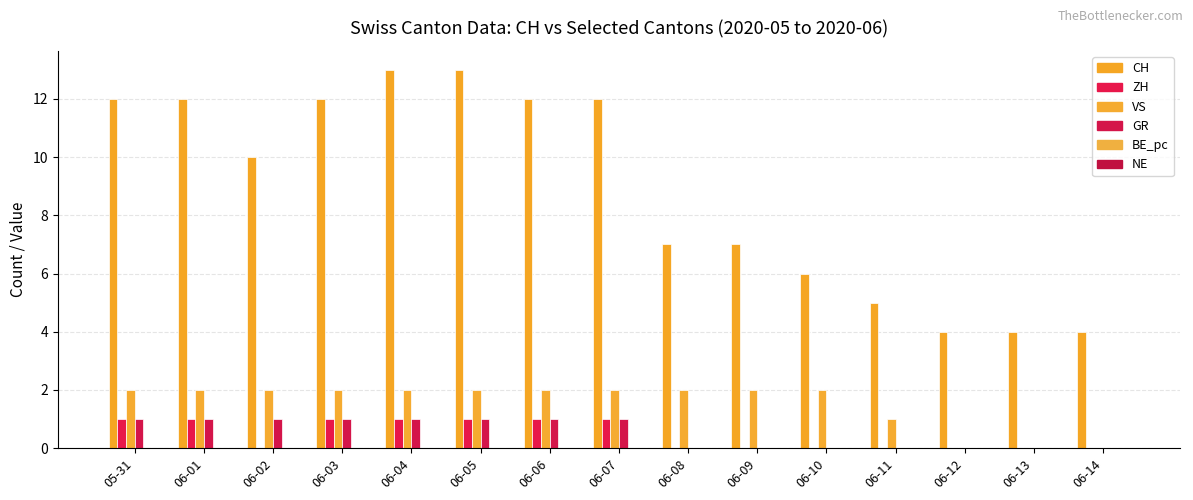

Reading right to left, transcribe all the data shown in this chart.

CH: 06-14=4	06-13=4	06-12=4	06-11=5	06-10=6	06-09=7	06-08=7	06-07=12	06-06=12	06-05=13	06-04=13	06-03=12	06-02=10	06-01=12	05-31=12
ZH: 06-14=0	06-13=0	06-12=0	06-11=0	06-10=0	06-09=0	06-08=0	06-07=1	06-06=1	06-05=1	06-04=1	06-03=1	06-02=0	06-01=1	05-31=1
VS: 06-14=0	06-13=0	06-12=0	06-11=1	06-10=2	06-09=2	06-08=2	06-07=2	06-06=2	06-05=2	06-04=2	06-03=2	06-02=2	06-01=2	05-31=2
GR: 06-14=0	06-13=0	06-12=0	06-11=0	06-10=0	06-09=0	06-08=0	06-07=1	06-06=1	06-05=1	06-04=1	06-03=1	06-02=1	06-01=1	05-31=1
BE_pc: 06-14=0	06-13=0	06-12=0	06-11=0	06-10=0	06-09=0	06-08=0	06-07=0	06-06=0	06-05=0	06-04=0	06-03=0	06-02=0	06-01=0	05-31=0
NE: 06-14=0	06-13=0	06-12=0	06-11=0	06-10=0	06-09=0	06-08=0	06-07=0	06-06=0	06-05=0	06-04=0	06-03=0	06-02=0	06-01=0	05-31=0